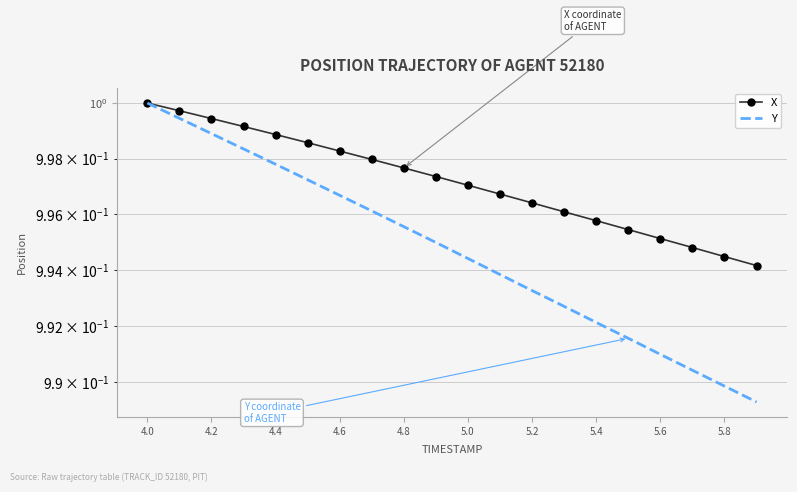

What is the label of the 8th point from the left?

5.4